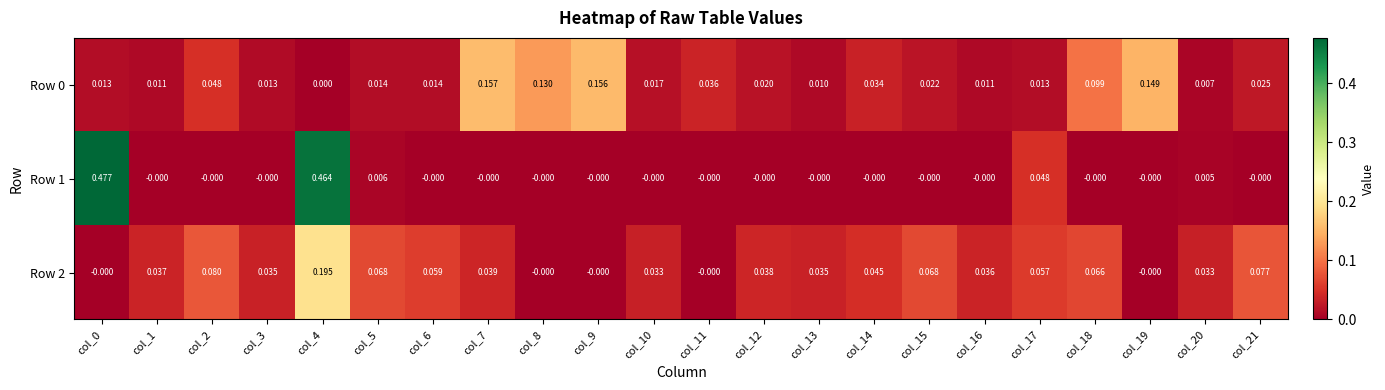

Which category has the lowest value across all series?

col_1